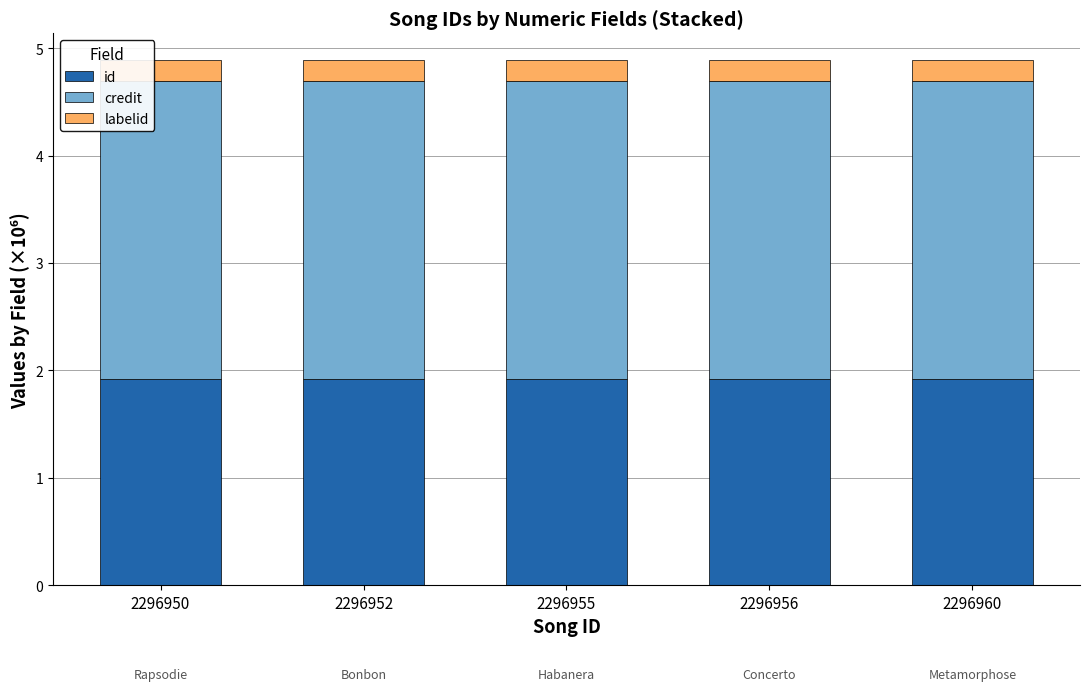

What is the sum of all id values?

9.6